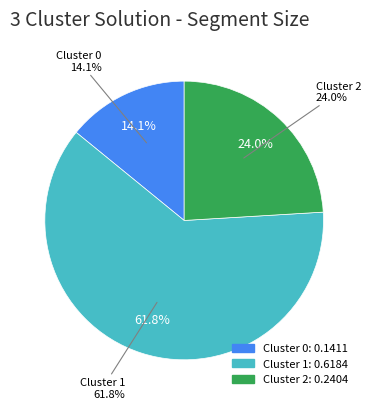

What percentage is the Cluster 2 slice, to the nearest percent?

24%